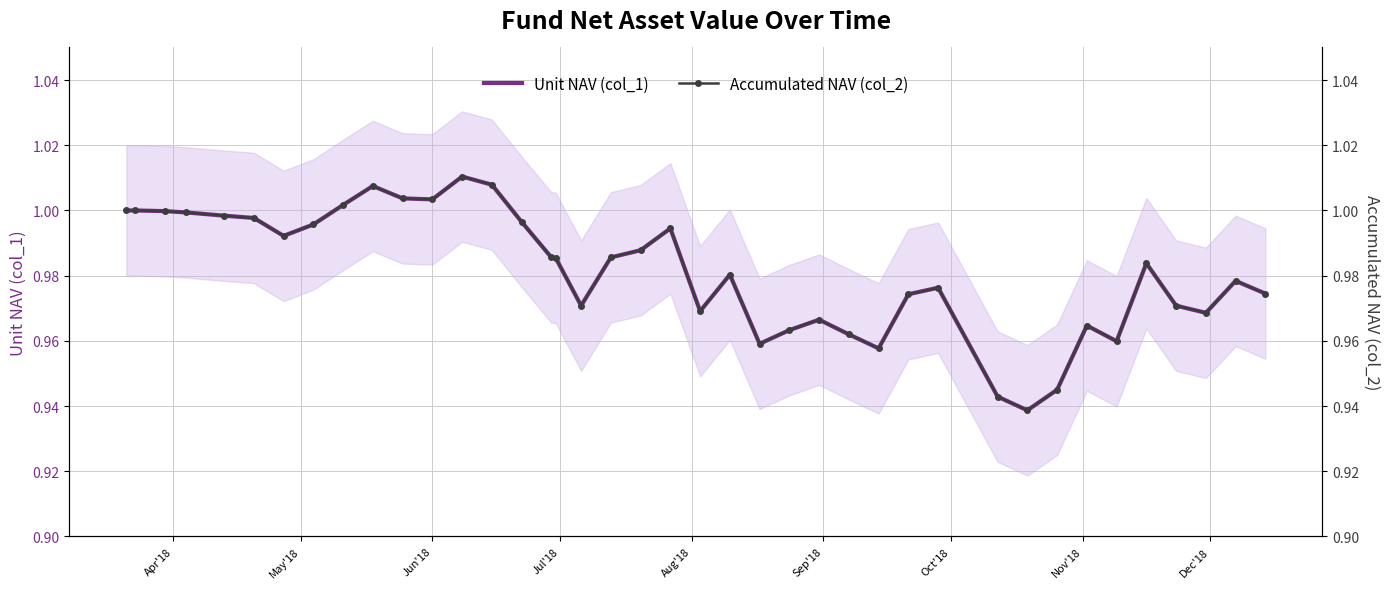

What is the difference between the maximum and second lowest values in the Accumulated NAV (col_2) series?

0.1